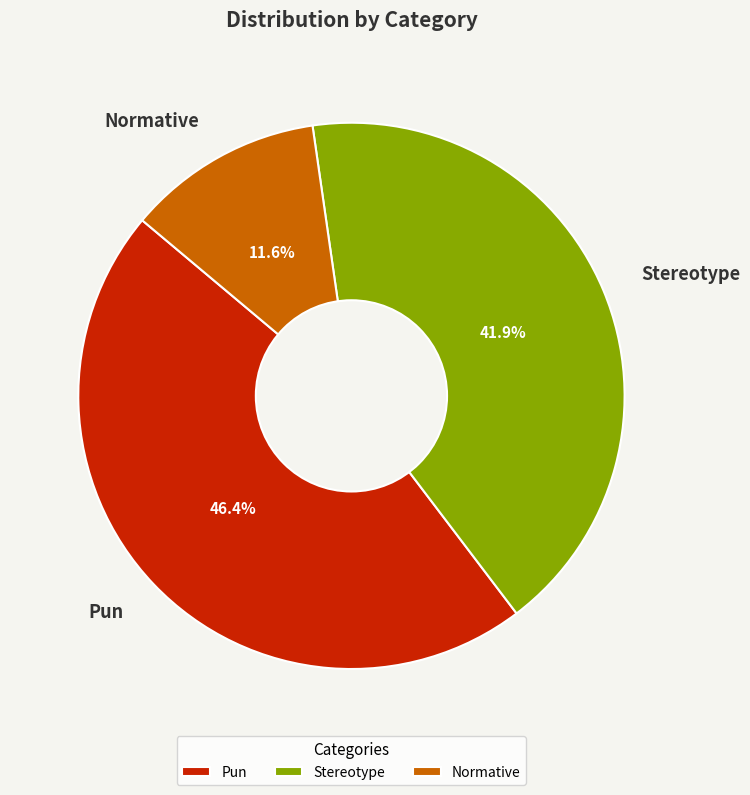

To the nearest percent, what is the difference between the largest and smallest slice percentages?

35%